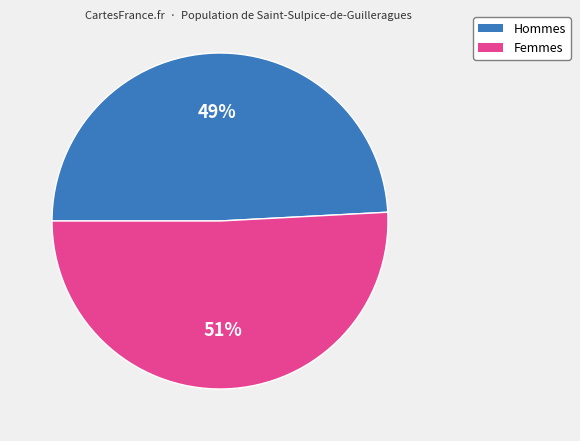

To the nearest percent, what percentage of the pie is Hommes?

49%